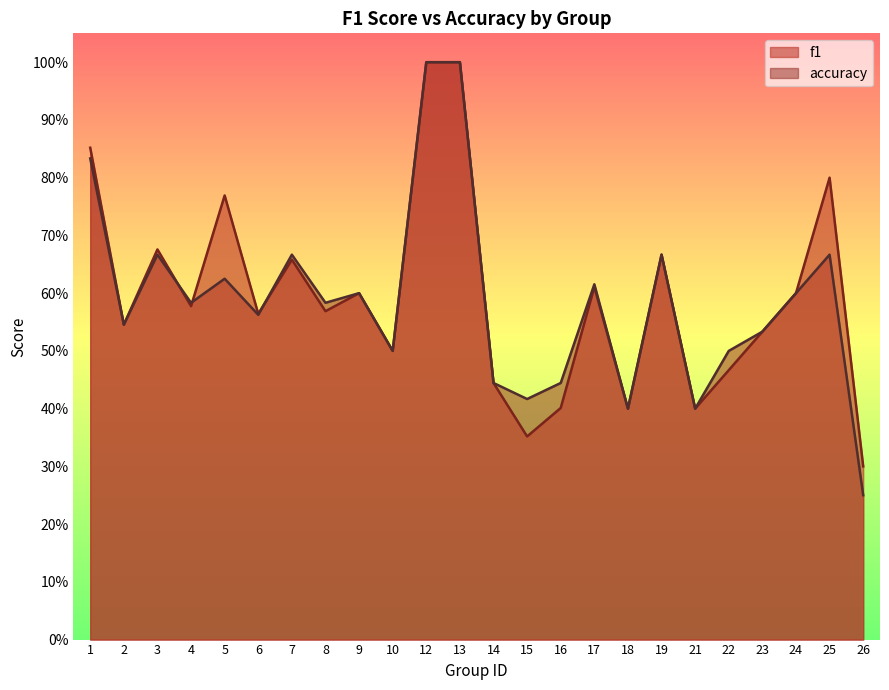

At which category does accuracy reach its first local peak?

3